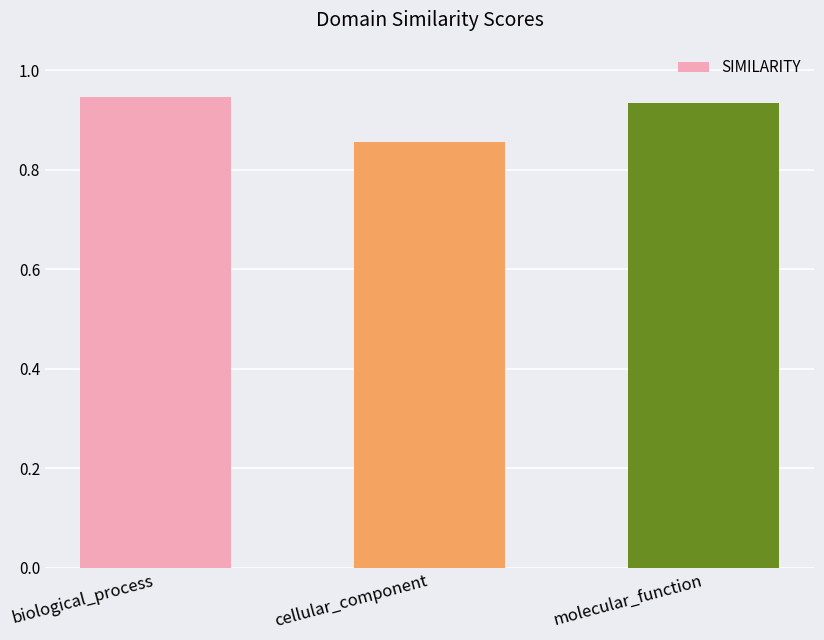

At which category does the chart reach its minimum across all series?

cellular_component